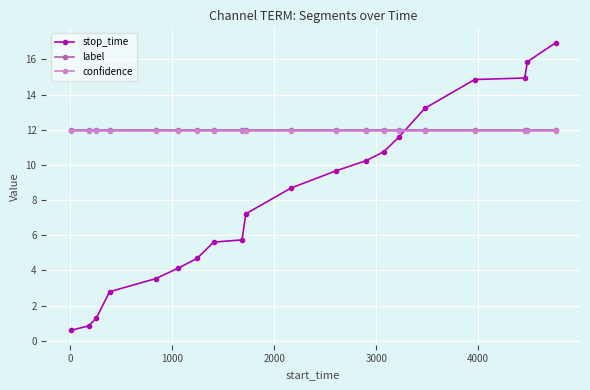

What is the maximum value shown in the chart?

16.9